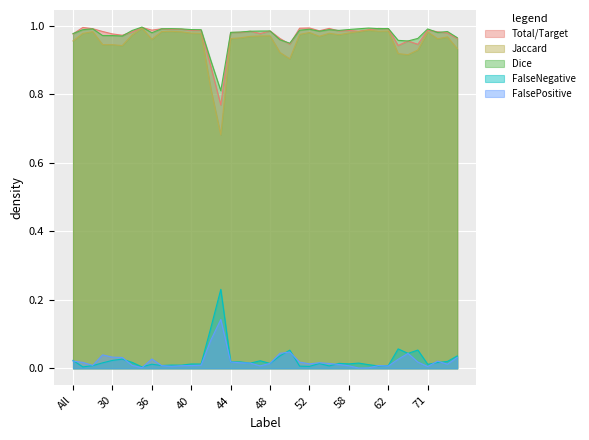

At which label is Dice closest to 0?

43